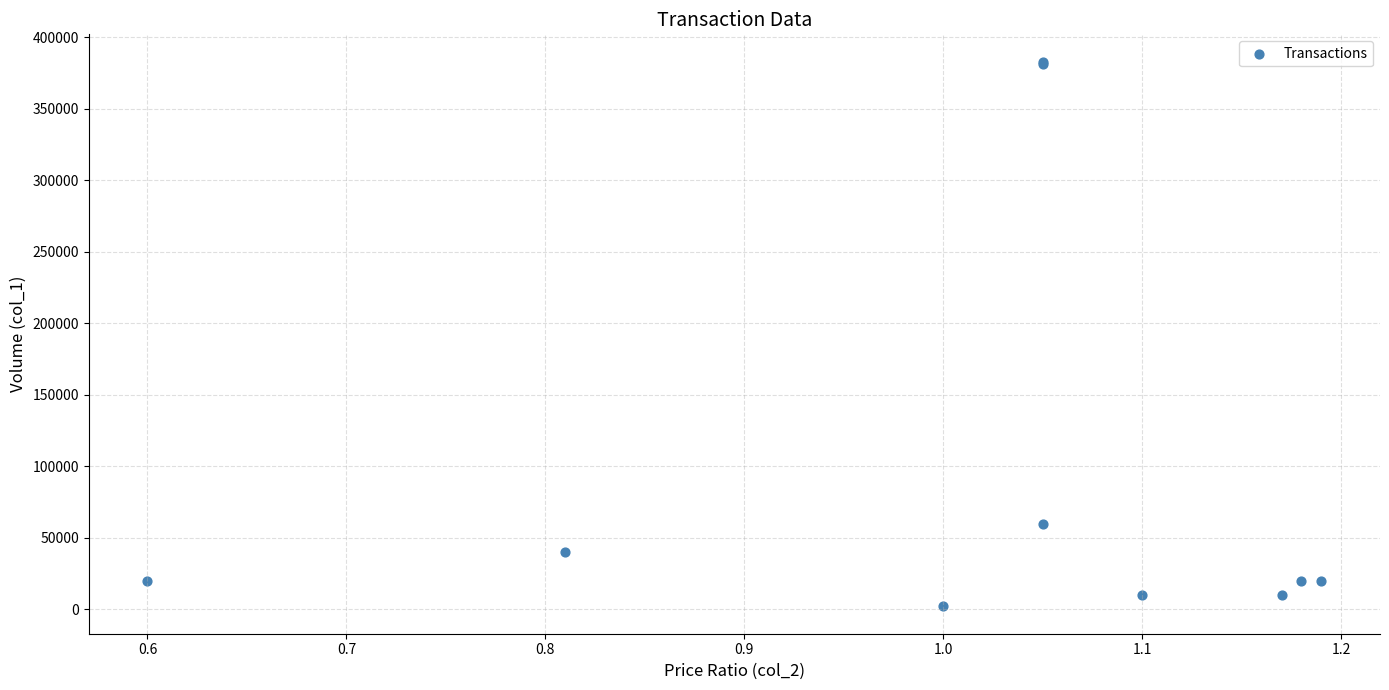

What Y value in the scatter plot is closest to 192500?

60000